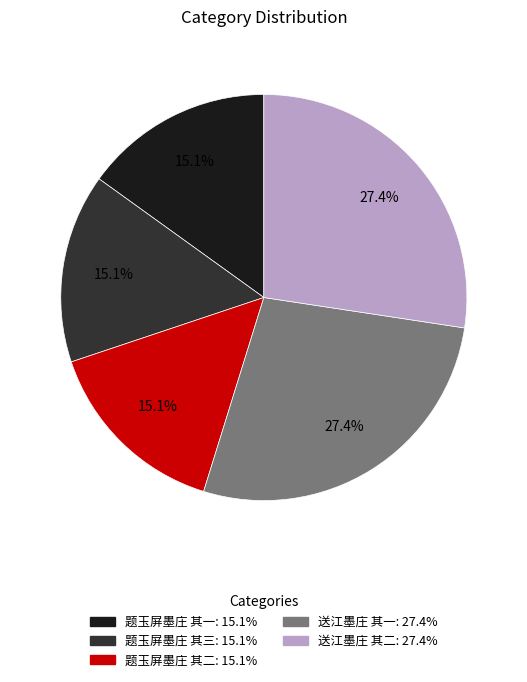

What portion of the pie excludes 题玉屏墨庄 其三?

84.9%